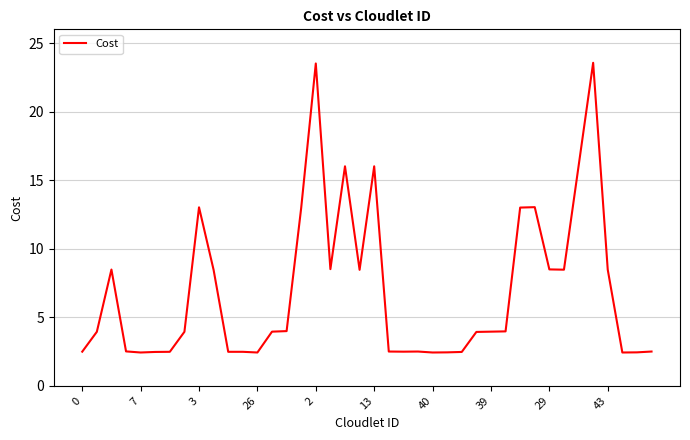

What is the smallest value displayed?

2.4